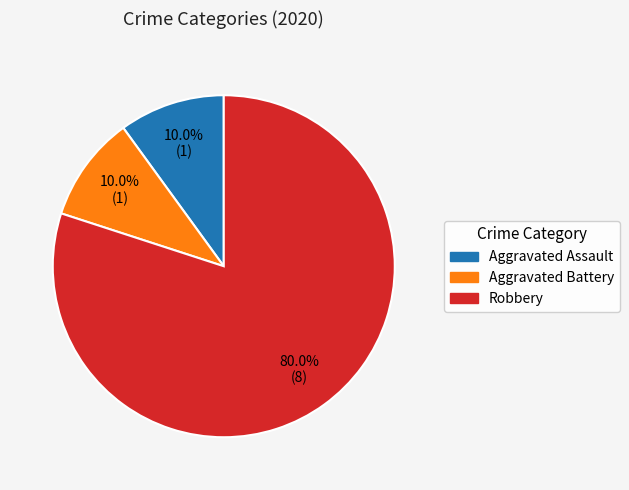

What is the majority slice?

Robbery